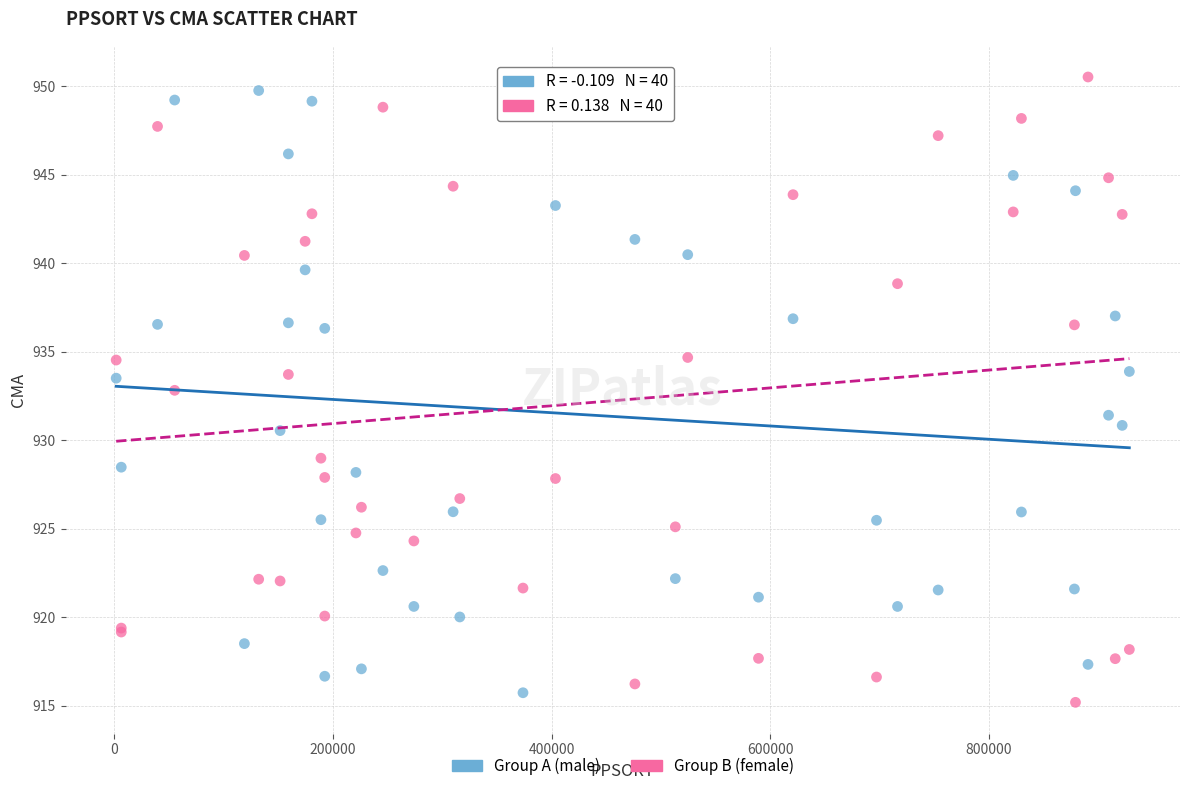

Which series contains the lowest Y value?

Group B (female)